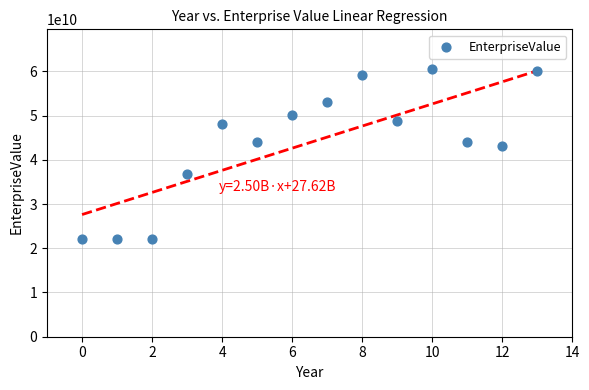

What Y value in the scatter plot is closest to 41293231620?

43185428880